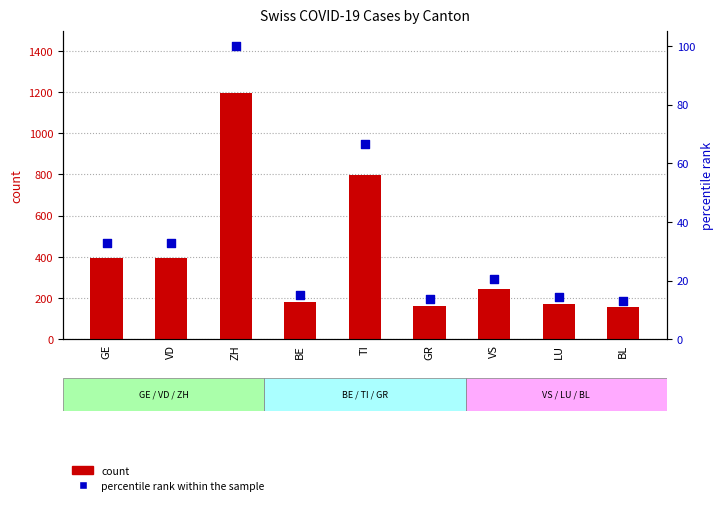

Is the value of count at GR greater than the value of percentile rank within the sample at BL?

Yes